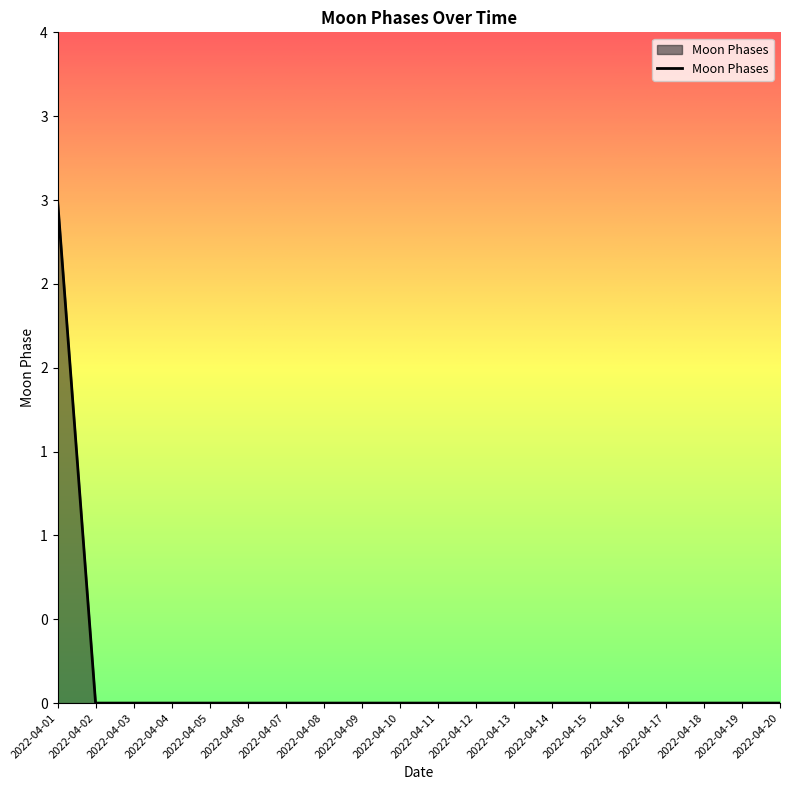

List the labels in order of value, smallest first.

2022-04-02, 2022-04-03, 2022-04-04, 2022-04-05, 2022-04-06, 2022-04-07, 2022-04-08, 2022-04-09, 2022-04-10, 2022-04-11, 2022-04-12, 2022-04-13, 2022-04-14, 2022-04-15, 2022-04-16, 2022-04-17, 2022-04-18, 2022-04-19, 2022-04-20, 2022-04-01